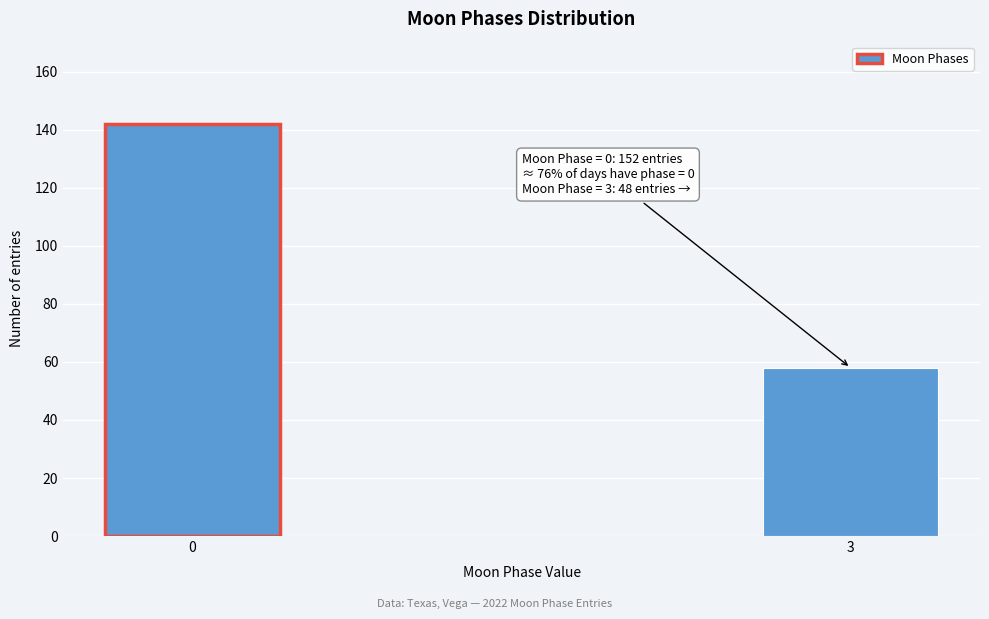

Reading left to right, list all the values displayed in this chart.

0=142	3=58